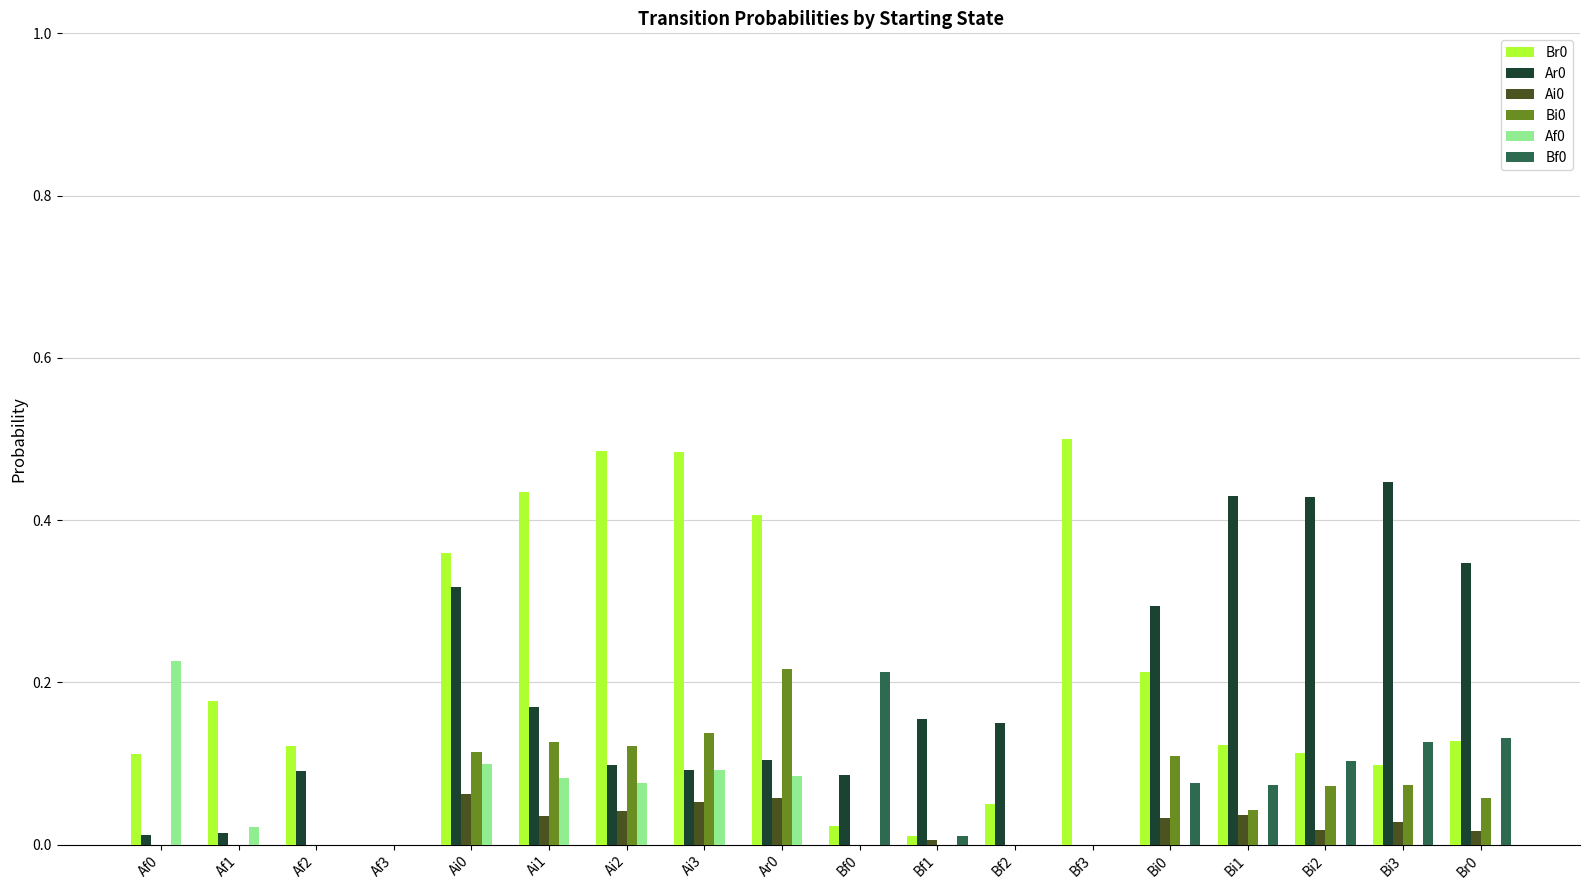

What is the sum of all Bf0 values?

0.7